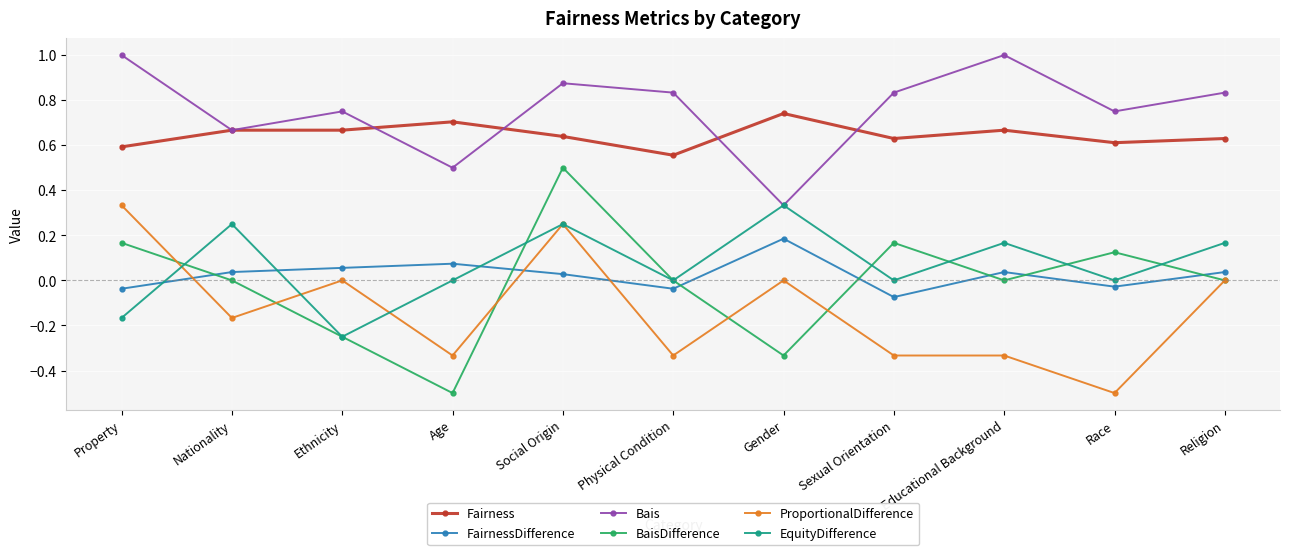

What is the label of the 11th point from the right?

Property